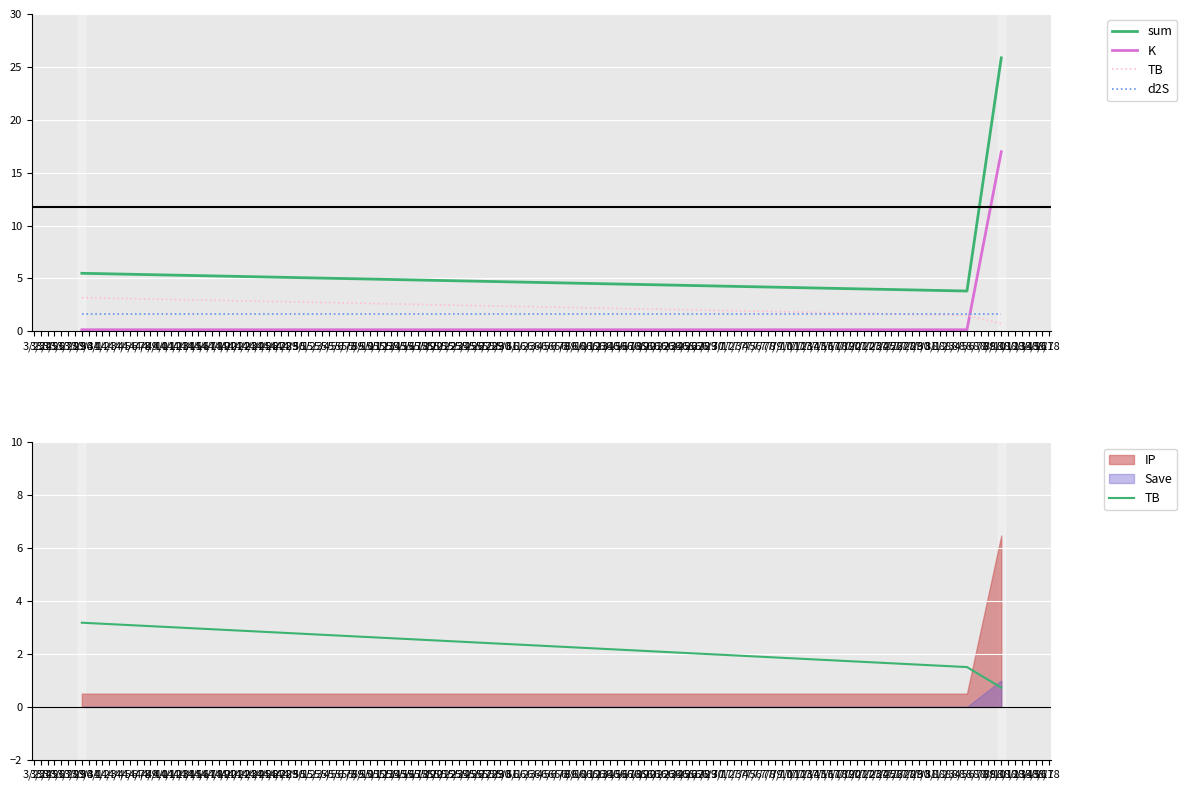

Which series has the largest total across all categories?

sum